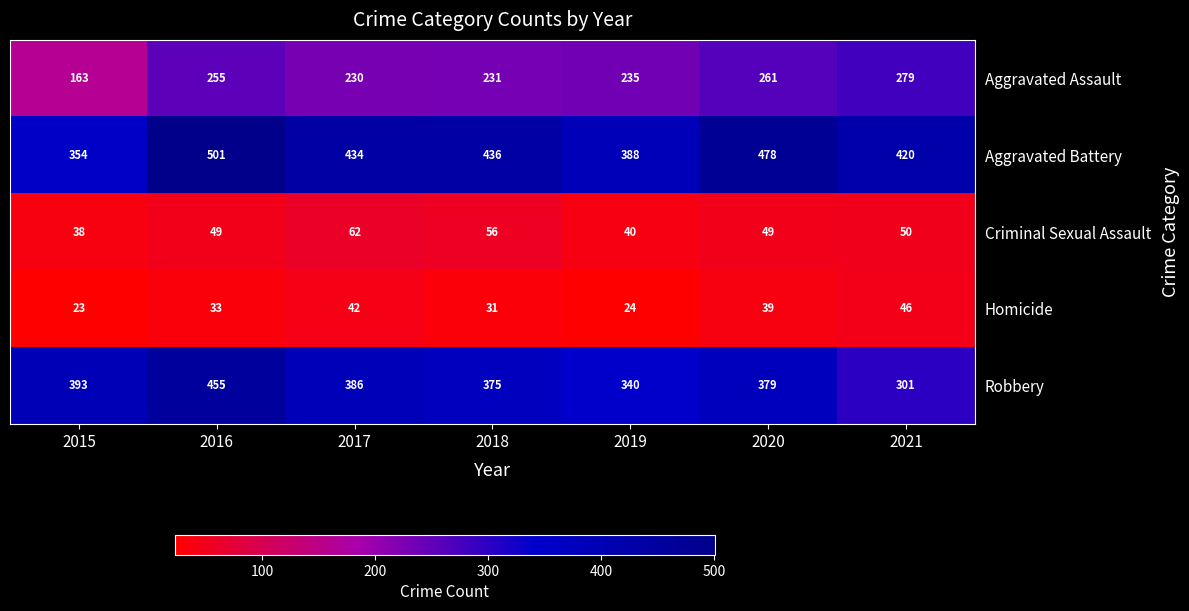

The value of Aggravated Battery at 2019 is 154. True or false?

False